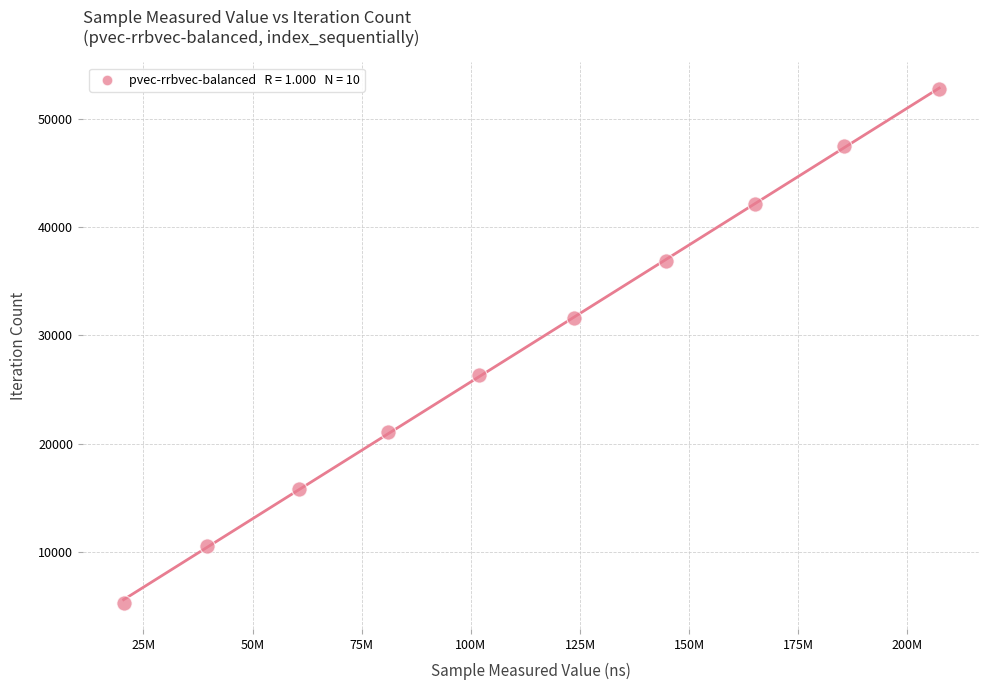

What is the range of X values (max minus min)?

186797781